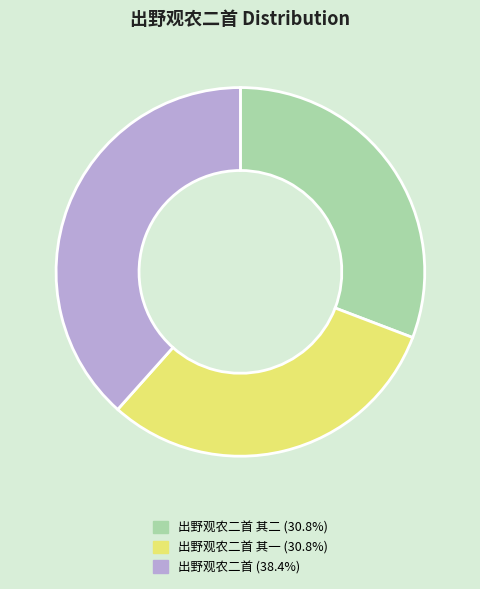

Is there a majority slice in this chart?

No